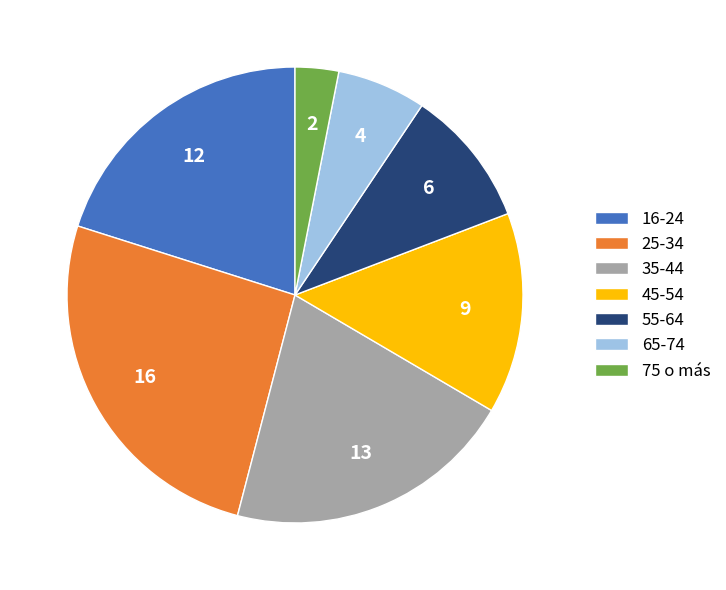

Is there a majority slice in this chart?

No